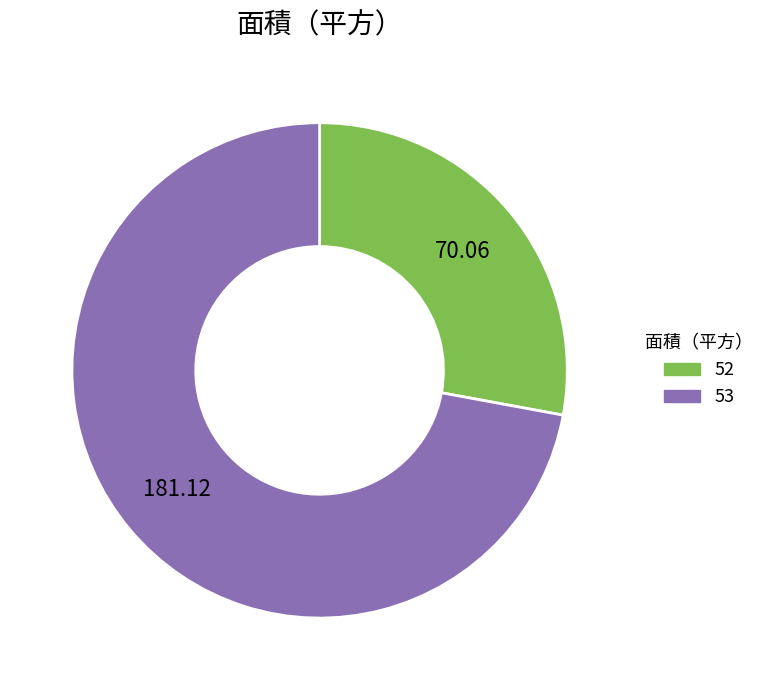

True or false: 52 accounts for 28% of the total.

True